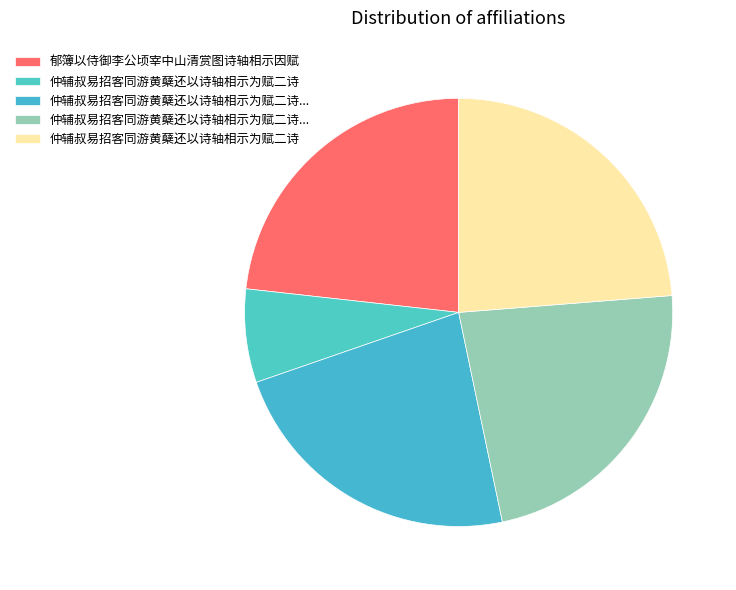

Rank the categories by value from lowest to highest.

仲辅叔易招客同游黄蘖还以诗轴相示为赋二诗, 仲辅叔易招客同游黄蘖还以诗轴相示为赋二诗 其一, 仲辅叔易招客同游黄蘖还以诗轴相示为赋二诗 其二, 郁簿以侍御李公顷宰中山清赏图诗轴相示因赋, 仲辅叔易招客同游黄蘖还以诗轴相示为赋二诗